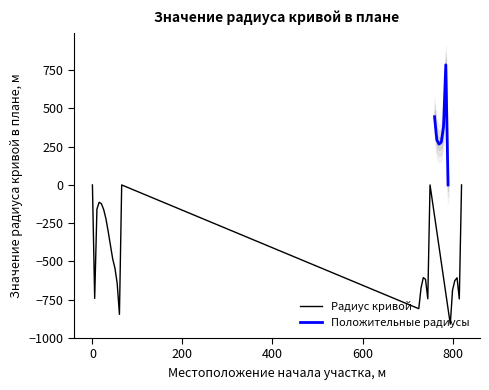

At which category does the chart reach its peak across all series?

785